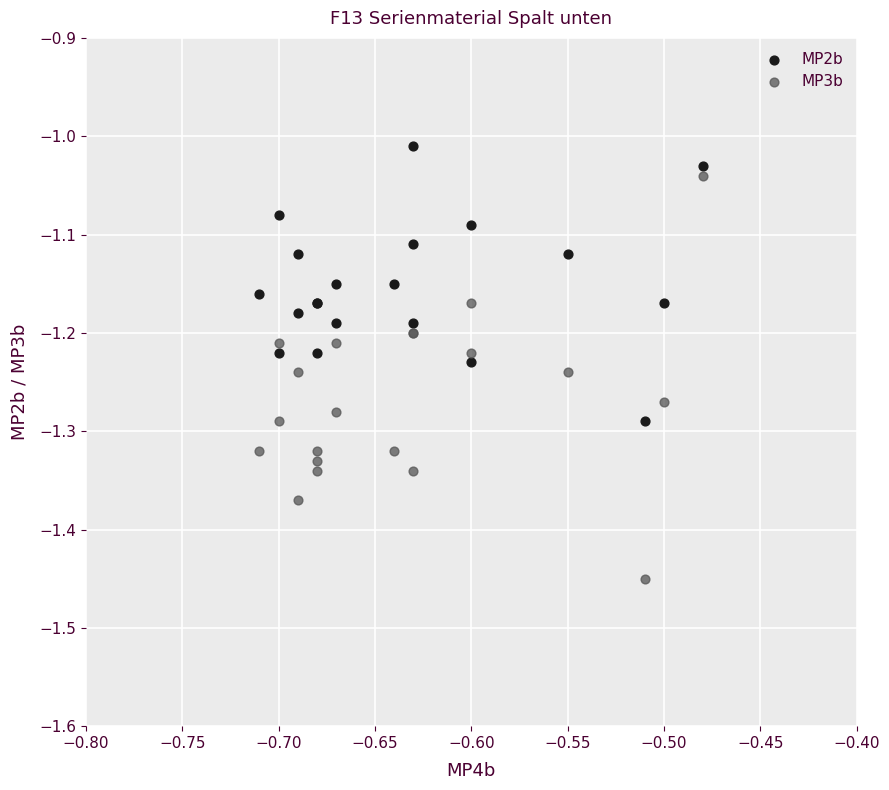

Which series has the widest spread of Y values?

MP3b